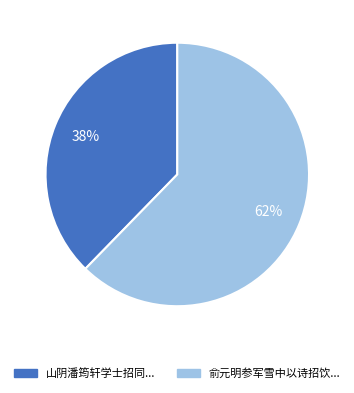

To the nearest percent, what is the average slice percentage?

50%